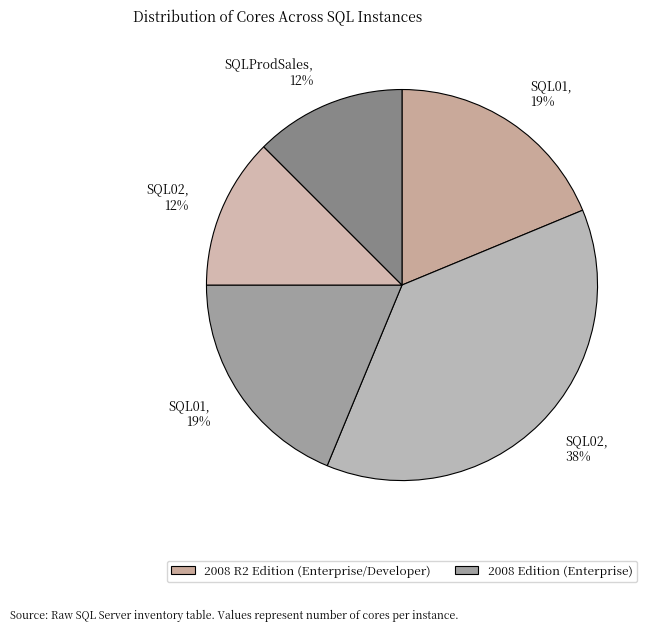

How many segments does this pie chart have?

5